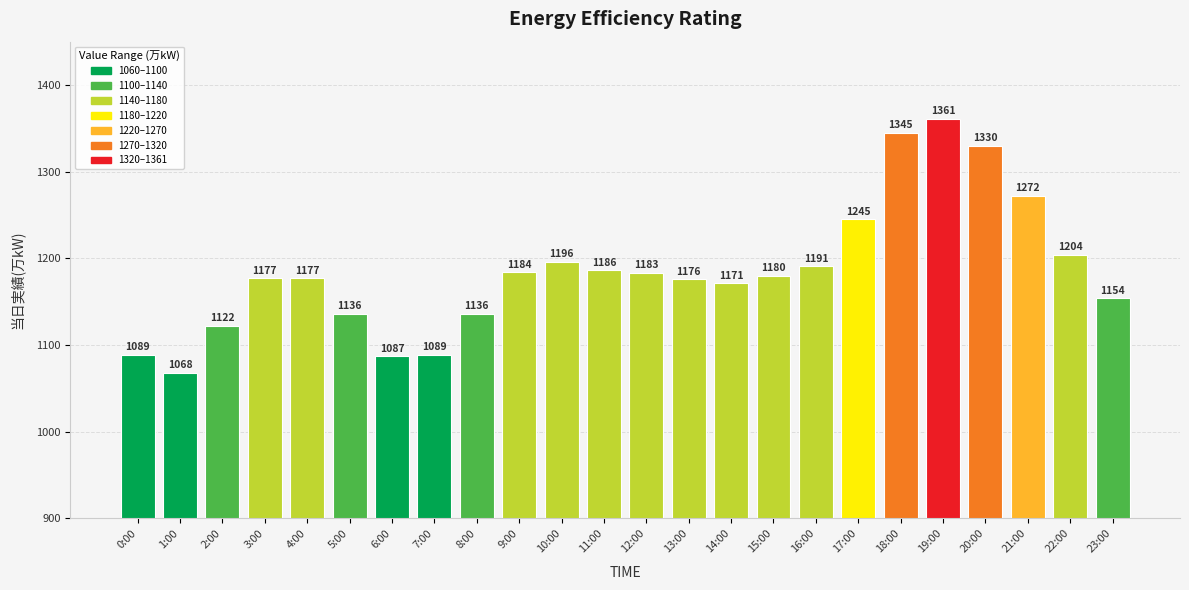

Which has a higher value, 10:00 or 22:00?

22:00